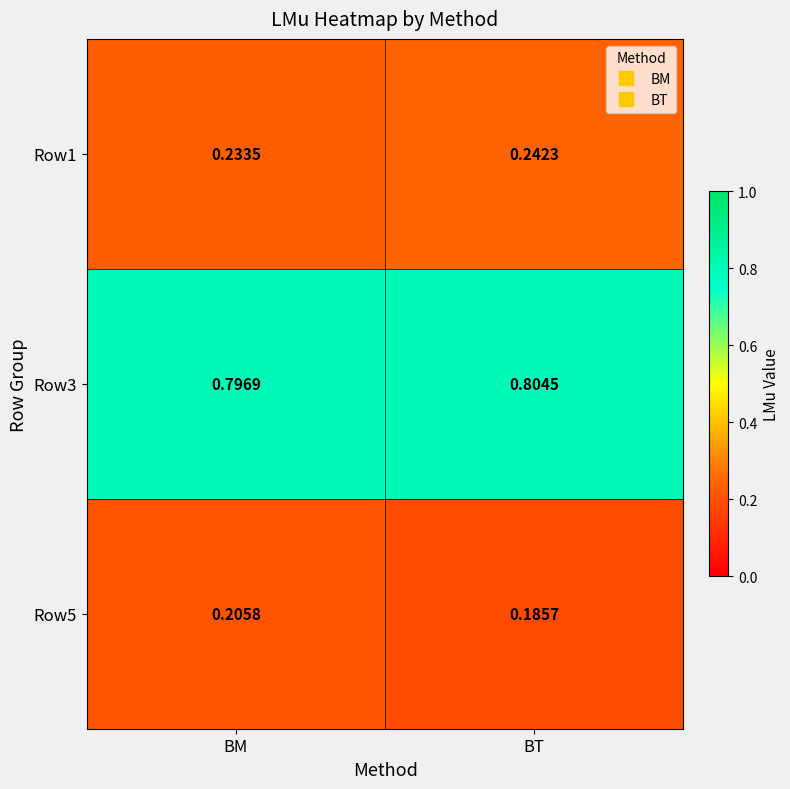

At which category is the sum across all series the highest?

BM